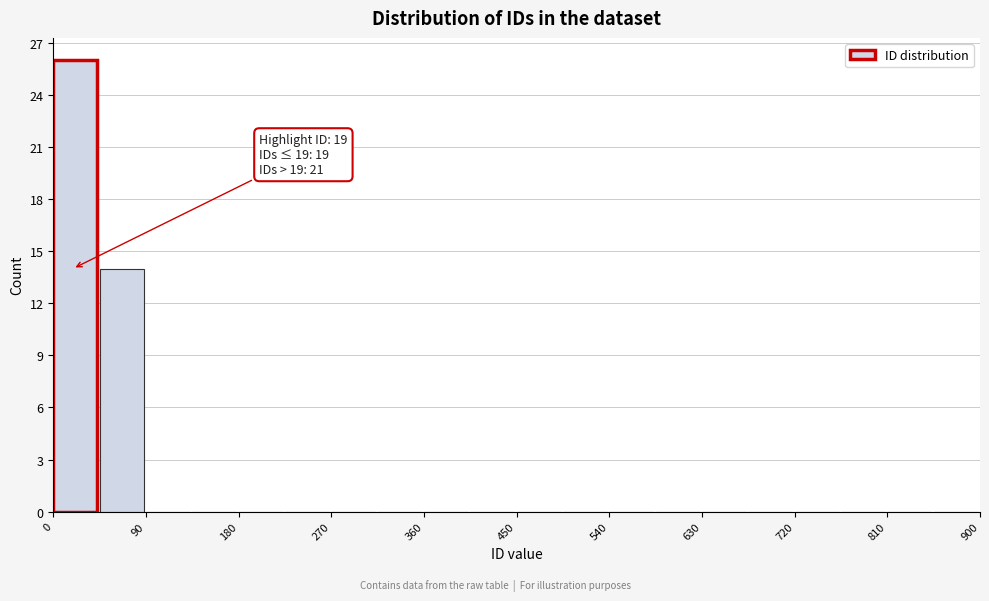

Which range on the x-axis has the tallest bar?

0 to 45